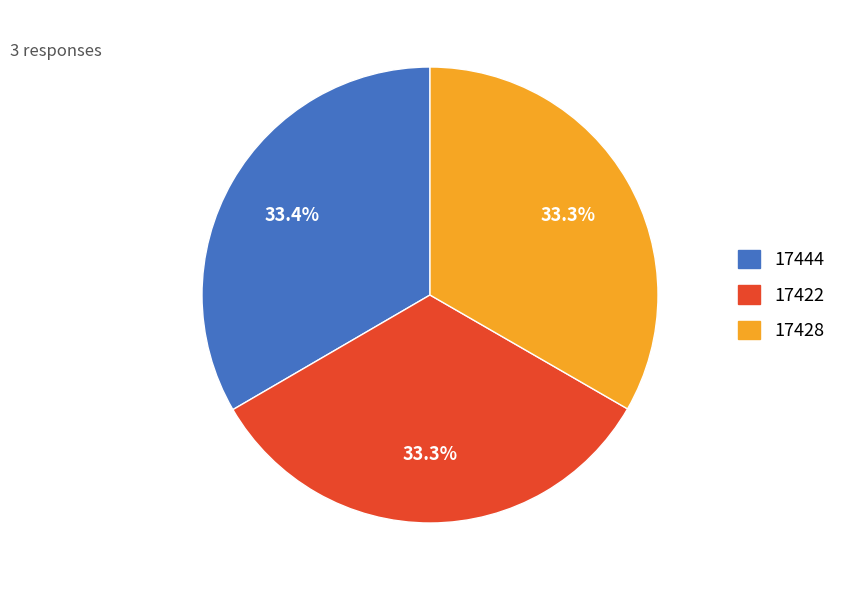

How many segments does this pie chart have?

3